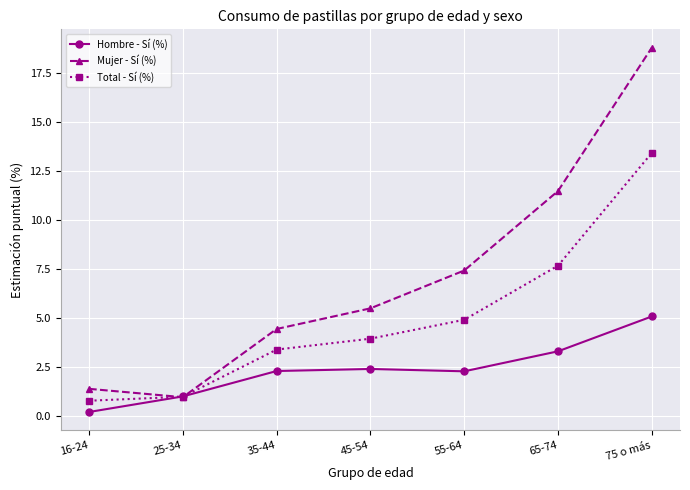

Rank the series at 65-74 from highest to lowest value.

Mujer - Sí (%), Total - Sí (%), Hombre - Sí (%)